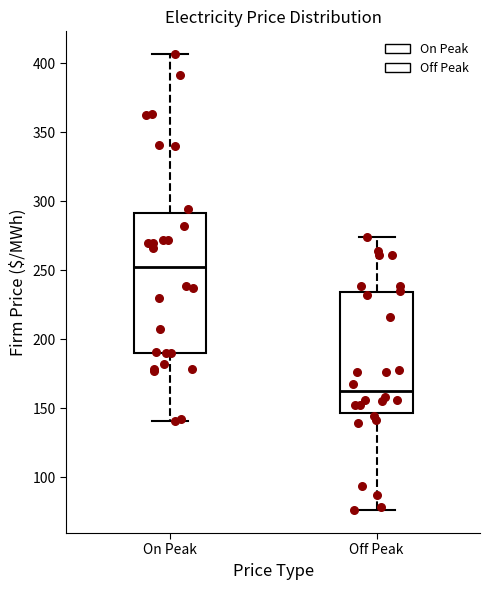

Comparing the boxes themselves (not the whiskers), which one is the tallest?

On Peak